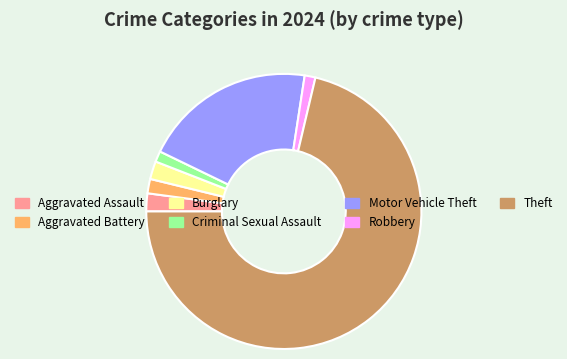

The Burglary slice represents 2% of the pie. True or false?

True